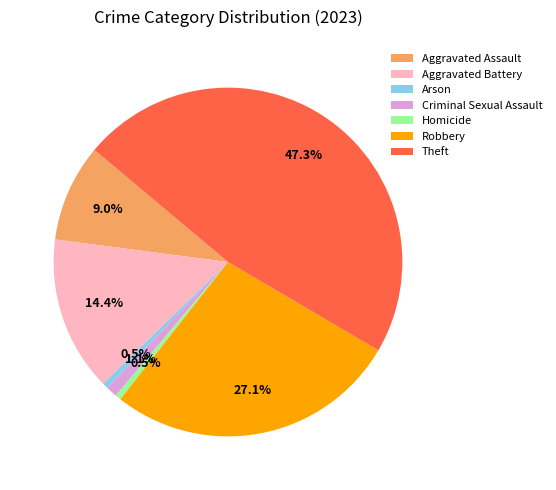

Does Aggravated Battery represent more than half of the total?

No